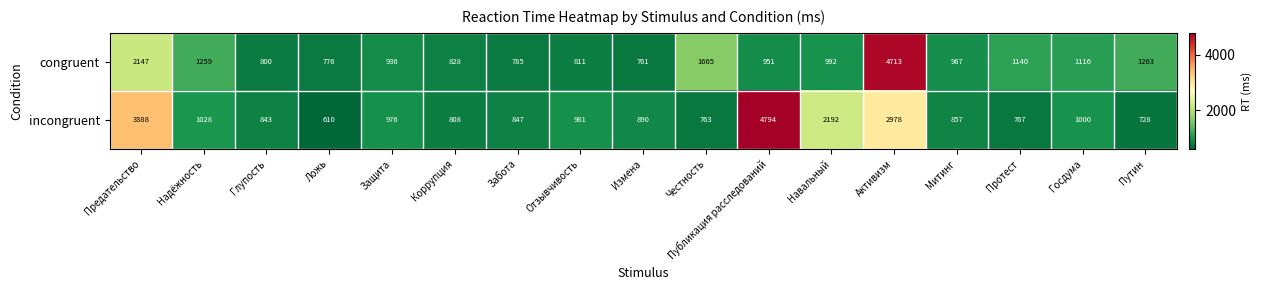

Rank the series by their maximum value, from lowest to highest.

congruent, incongruent